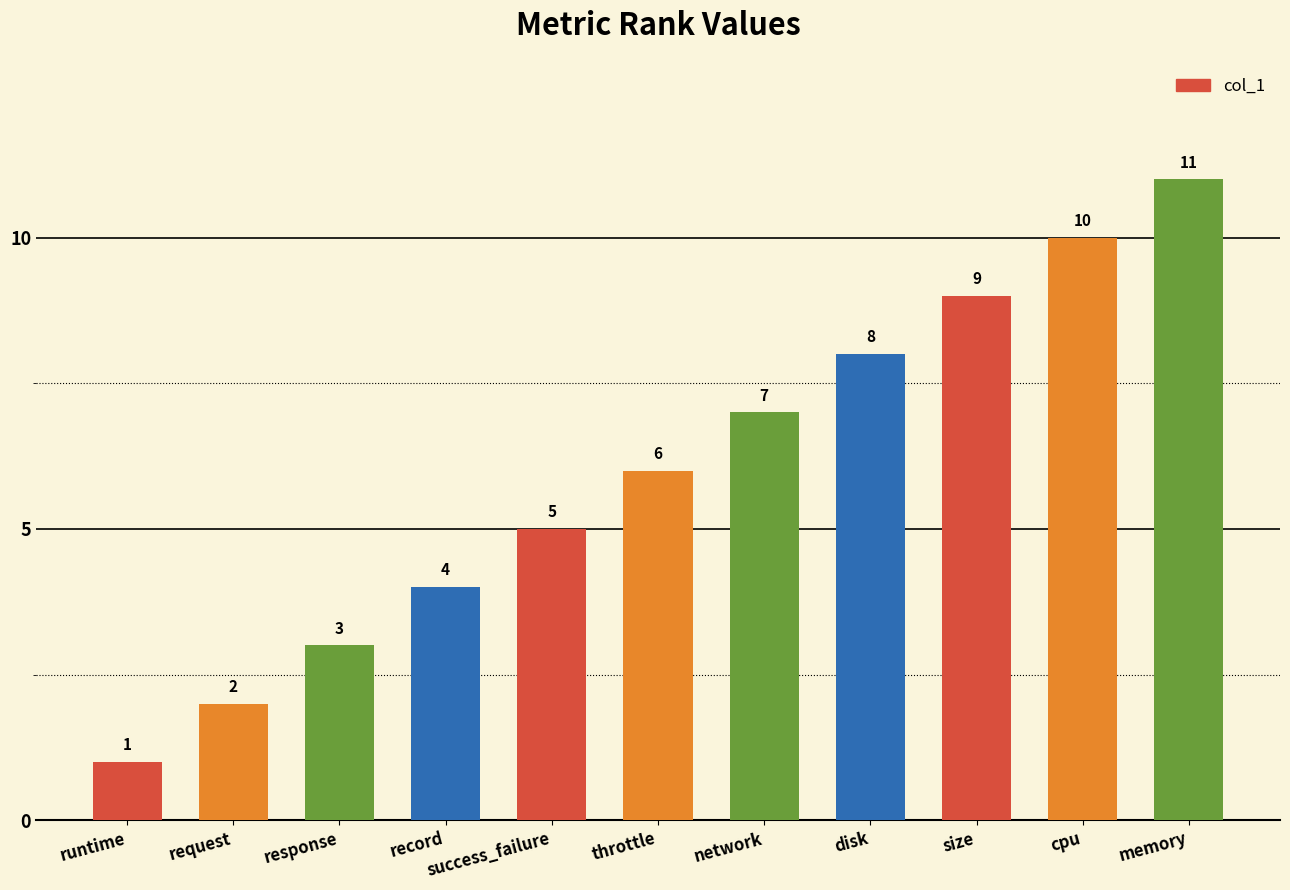

What position from the right is record?

8